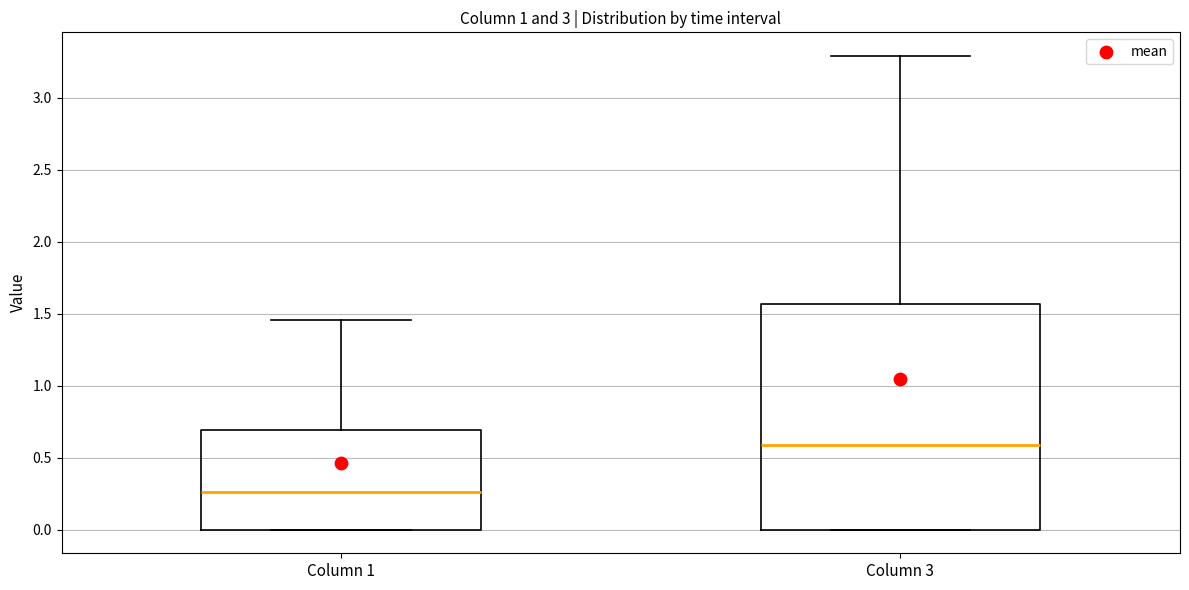

Where is the lower edge of the box for Column 3 on the y-axis? The values are not printed on the chart, so give them approximately, as read against the axis.

0.00